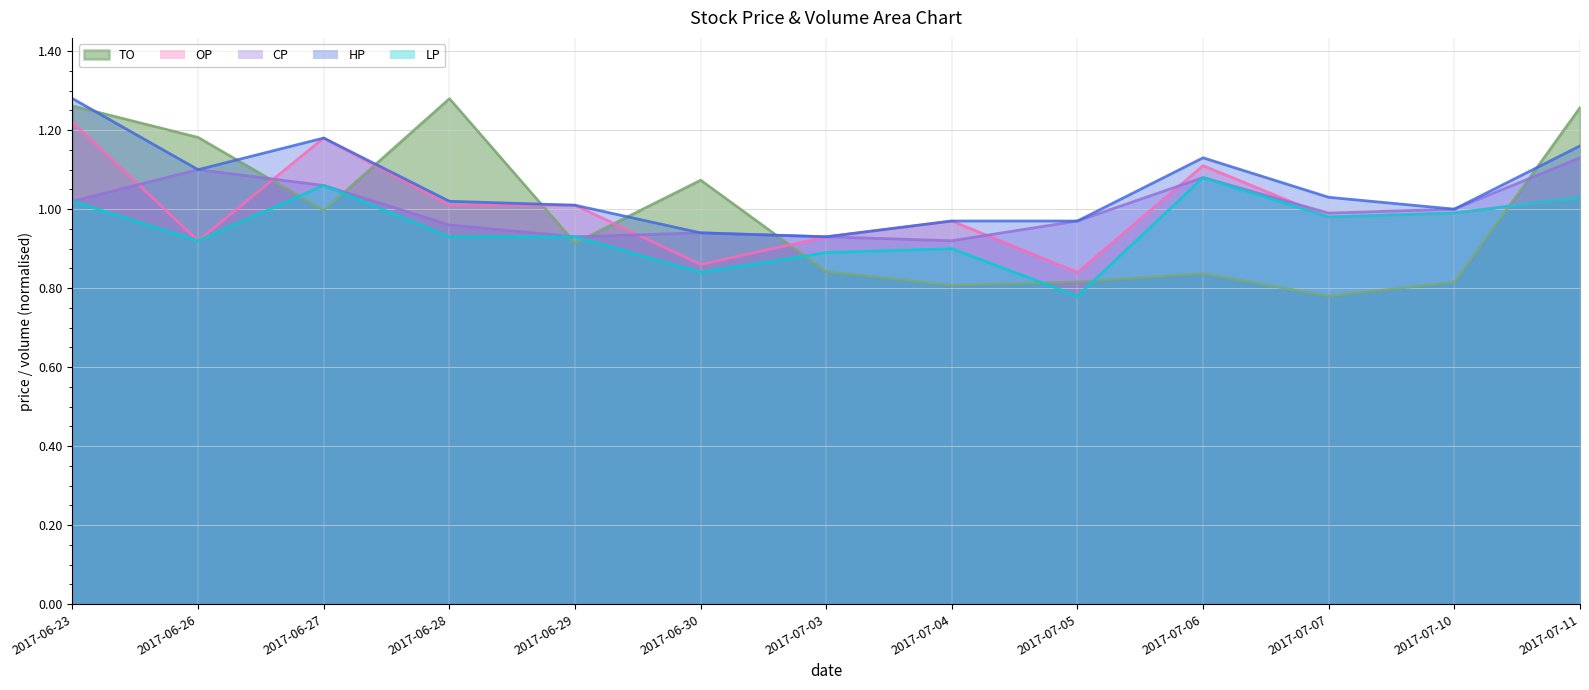

Reading left to right, transcribe all the data shown in this chart.

TO: 2017-06-23=1.3	2017-06-26=1.2	2017-06-27=1.0	2017-06-28=1.3	2017-06-29=0.9	2017-06-30=1.1	2017-07-03=0.8	2017-07-04=0.8	2017-07-05=0.8	2017-07-06=0.8	2017-07-07=0.8	2017-07-10=0.8	2017-07-11=1.3
OP: 2017-06-23=1.2	2017-06-26=0.9	2017-06-27=1.2	2017-06-28=1.0	2017-06-29=1.0	2017-06-30=0.9	2017-07-03=0.9	2017-07-04=1.0	2017-07-05=0.8	2017-07-06=1.1	2017-07-07=1.0	2017-07-10=1.0	2017-07-11=1.0
CP: 2017-06-23=1.0	2017-06-26=1.1	2017-06-27=1.1	2017-06-28=1.0	2017-06-29=0.9	2017-06-30=0.9	2017-07-03=0.9	2017-07-04=0.9	2017-07-05=1.0	2017-07-06=1.1	2017-07-07=1.0	2017-07-10=1.0	2017-07-11=1.1
HP: 2017-06-23=1.3	2017-06-26=1.1	2017-06-27=1.2	2017-06-28=1.0	2017-06-29=1.0	2017-06-30=0.9	2017-07-03=0.9	2017-07-04=1.0	2017-07-05=1.0	2017-07-06=1.1	2017-07-07=1.0	2017-07-10=1.0	2017-07-11=1.2
LP: 2017-06-23=1.0	2017-06-26=0.9	2017-06-27=1.1	2017-06-28=0.9	2017-06-29=0.9	2017-06-30=0.8	2017-07-03=0.9	2017-07-04=0.9	2017-07-05=0.8	2017-07-06=1.1	2017-07-07=1.0	2017-07-10=1.0	2017-07-11=1.0